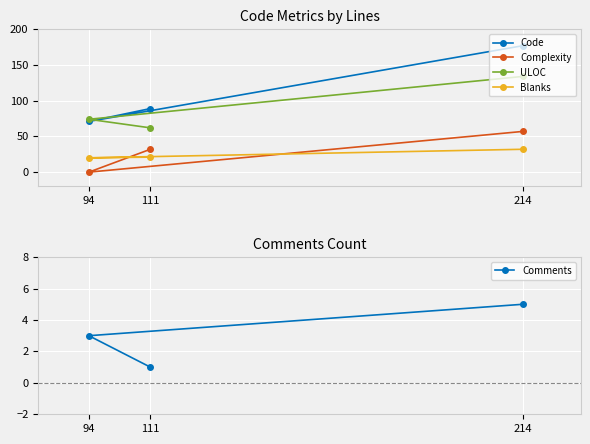

How many lines are shown in the chart?

5